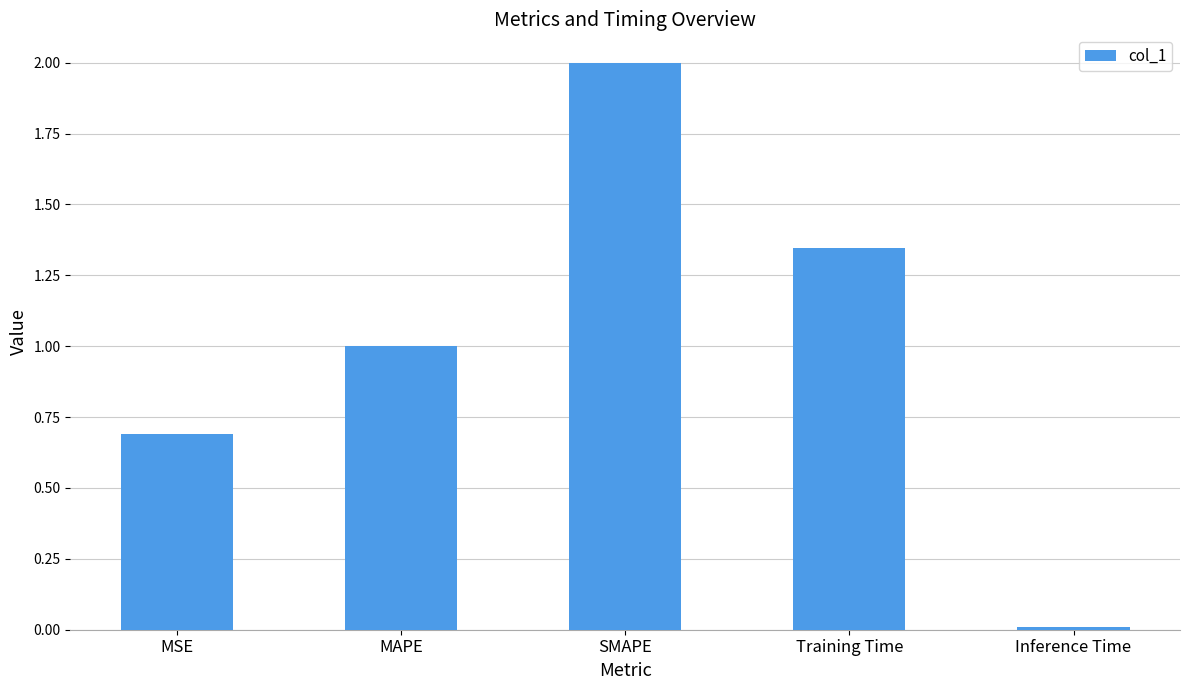

What is the label of the 4th bar from the left?

Training Time